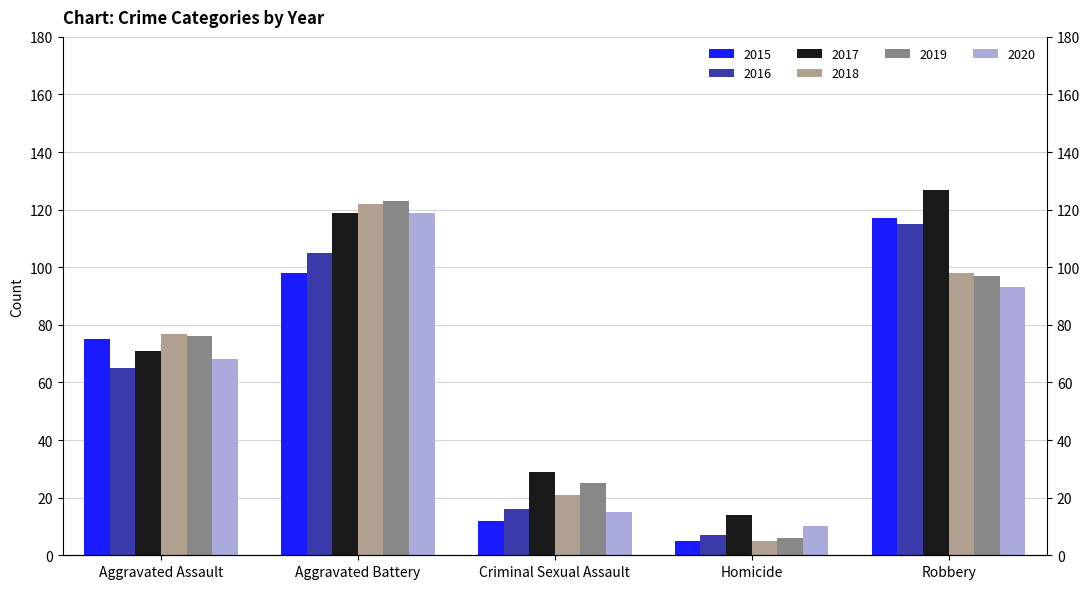

How many bars are there in total?

30